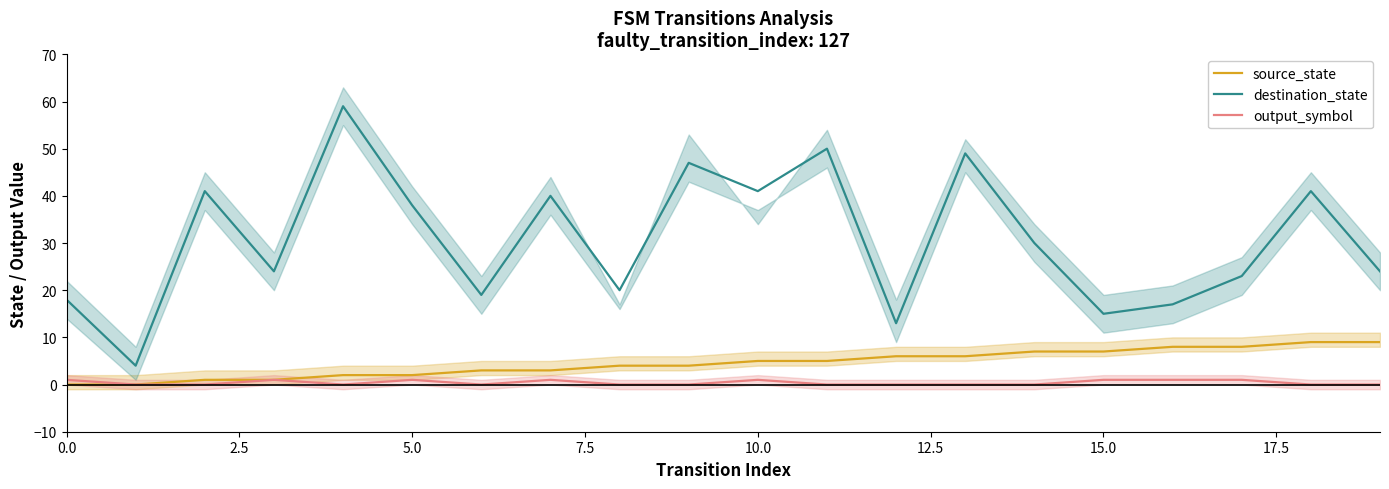

In destination_state, how many points are higher than both neighbors (excluding endpoints)?

7